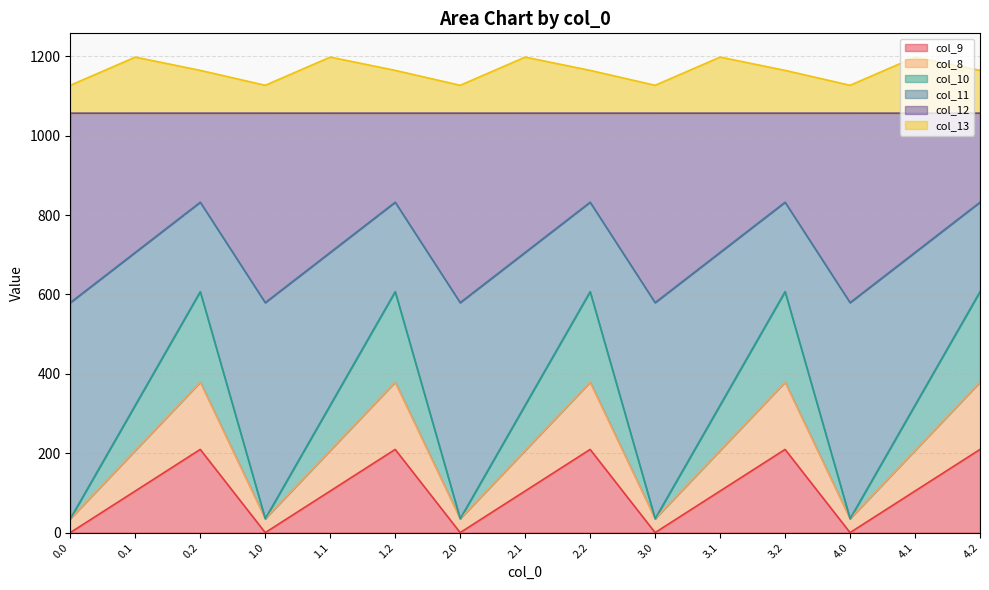

At how many categories does at least one series exceed 915?

15